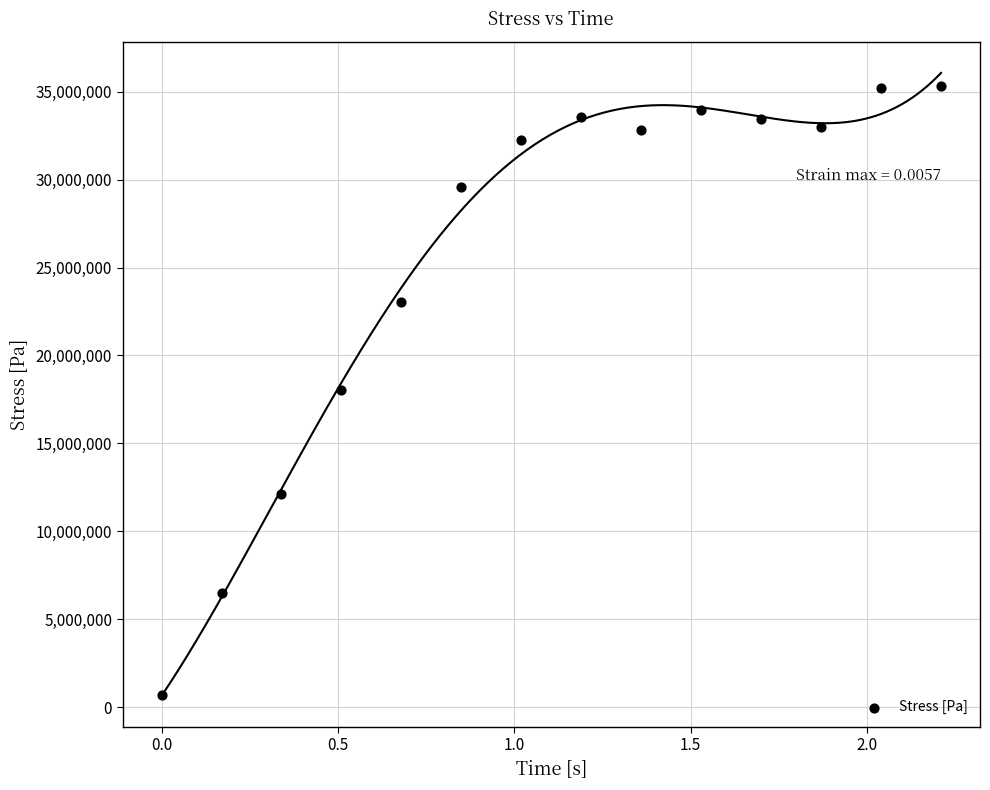

What is the range of Y values (max minus min)?

34628293.4